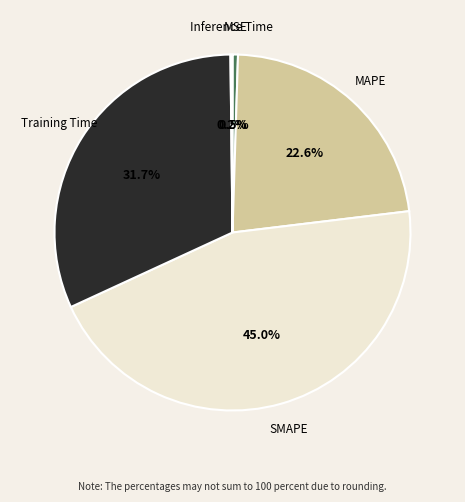

Is there any slice that represents more than half of the pie?

No